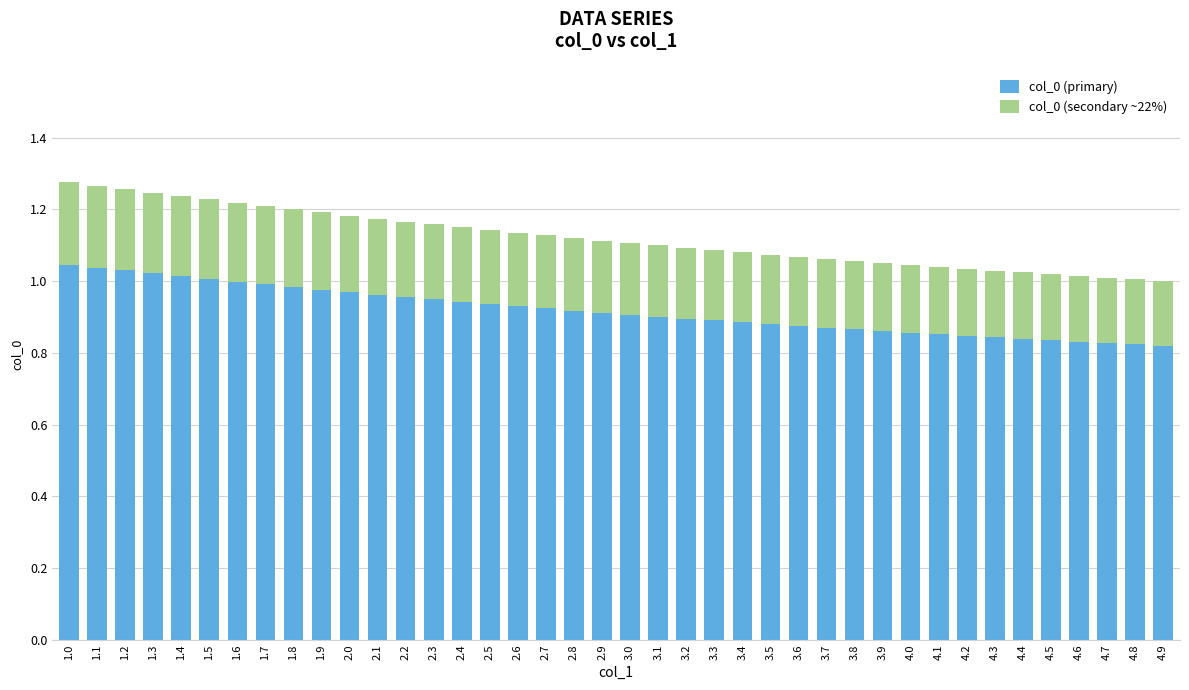

True or false: col_0 (primary) has a value of 1.0 at 2.2.

True